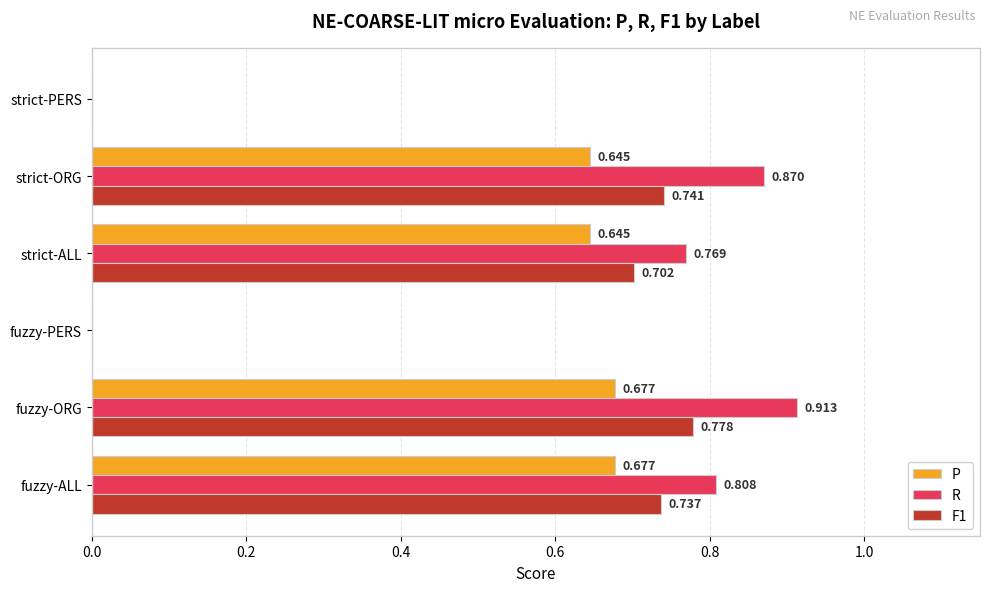

Which category has the highest value across all series?

fuzzy-ORG